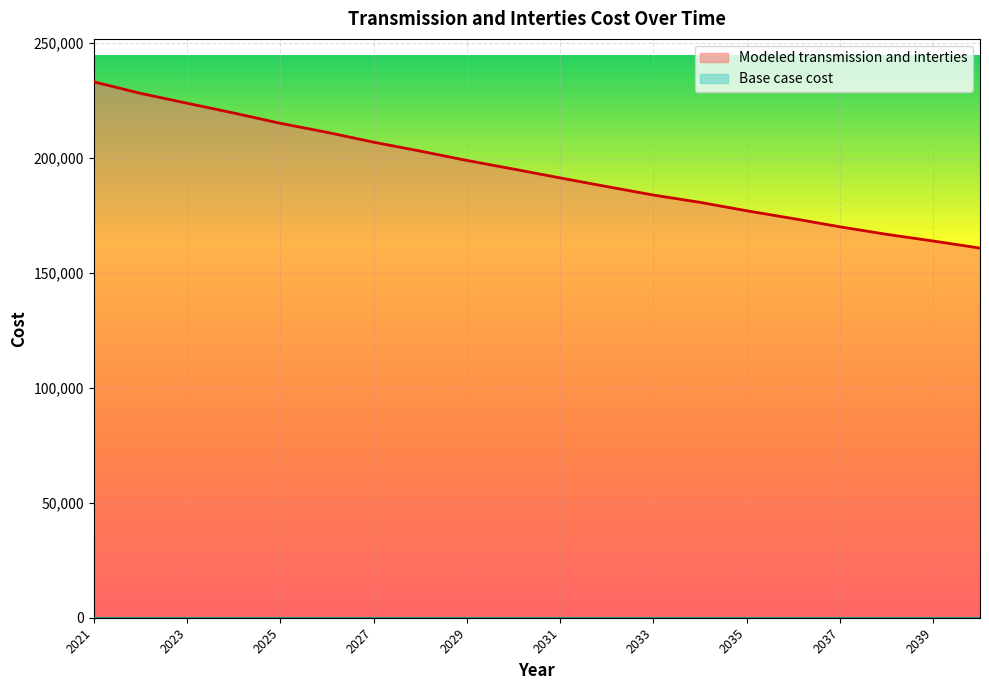

What is the value of the 10th point from the left?

195019.4